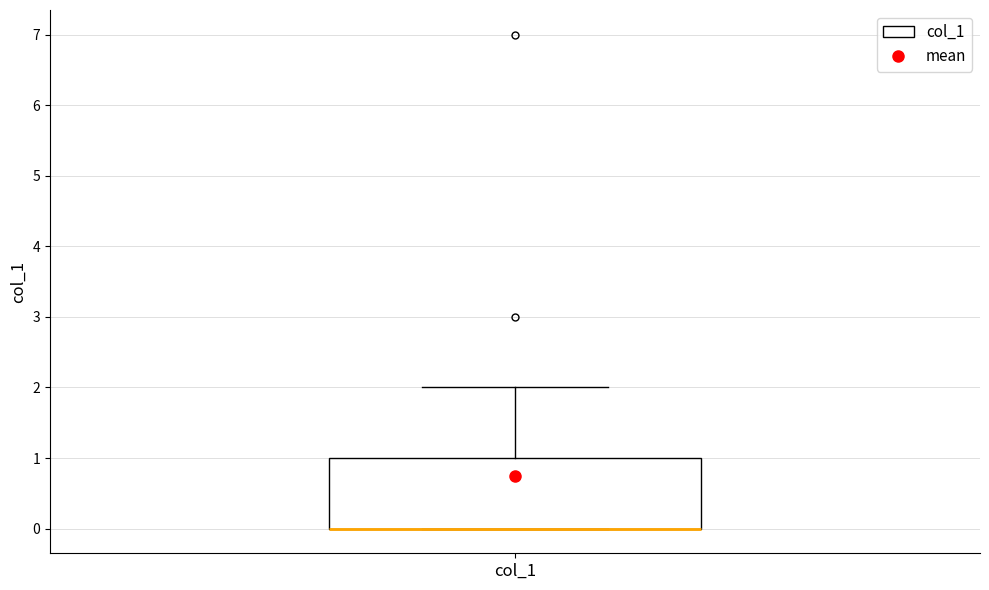

Where is the upper edge of the box for col_1 on the y-axis? The values are not printed on the chart, so give them approximately, as read against the axis.

1